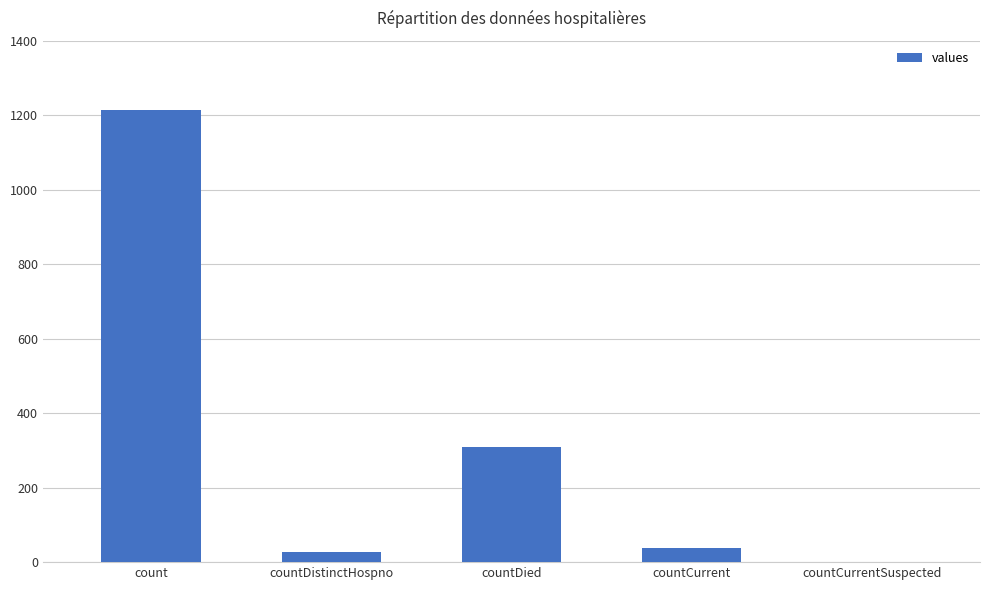

At which label is the value closest to 606?

countDied